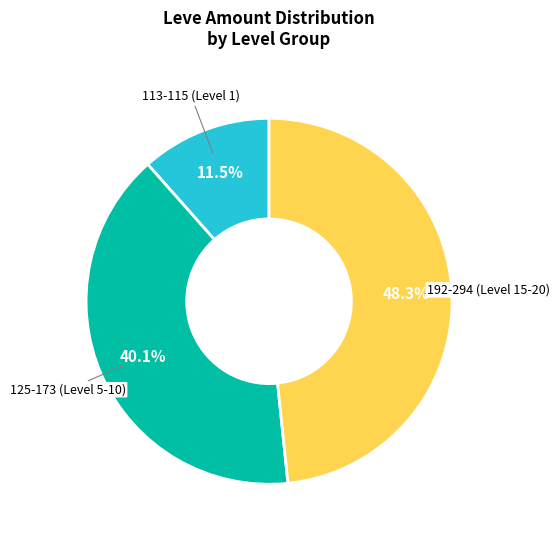

How many slices are in this pie chart?

3